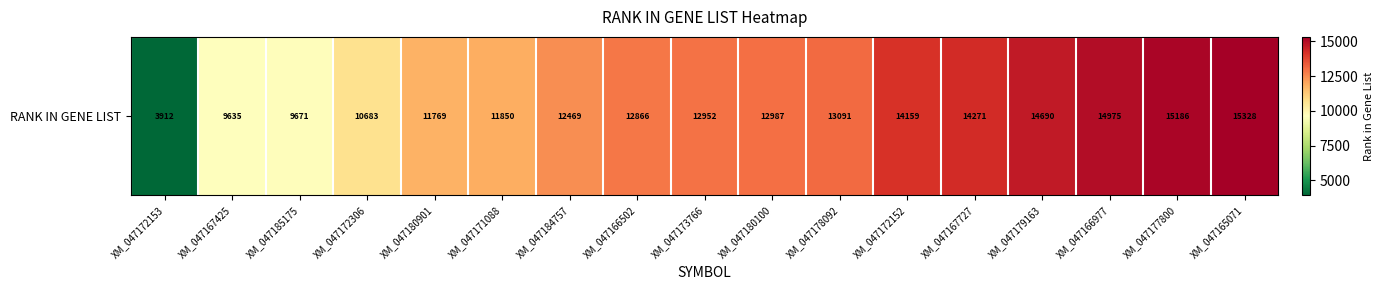

What is the maximum value shown in the chart?

15328